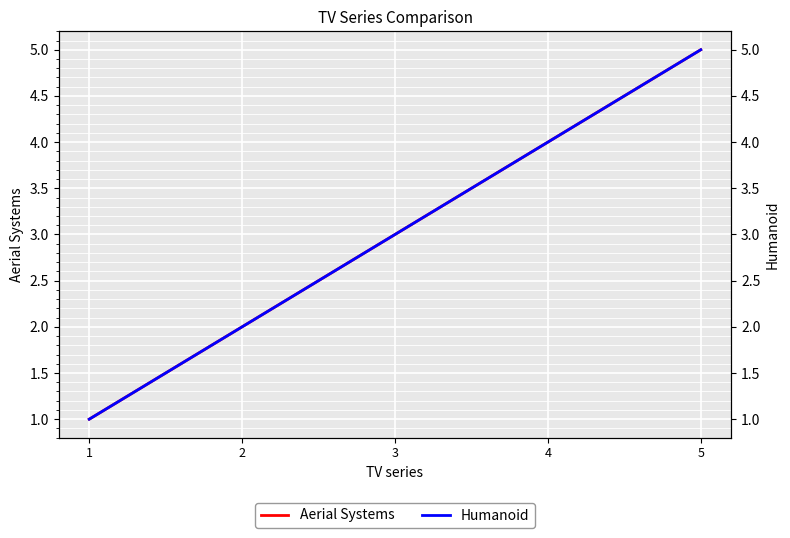

What is the sum of the Humanoid values at 3 and 1?

4